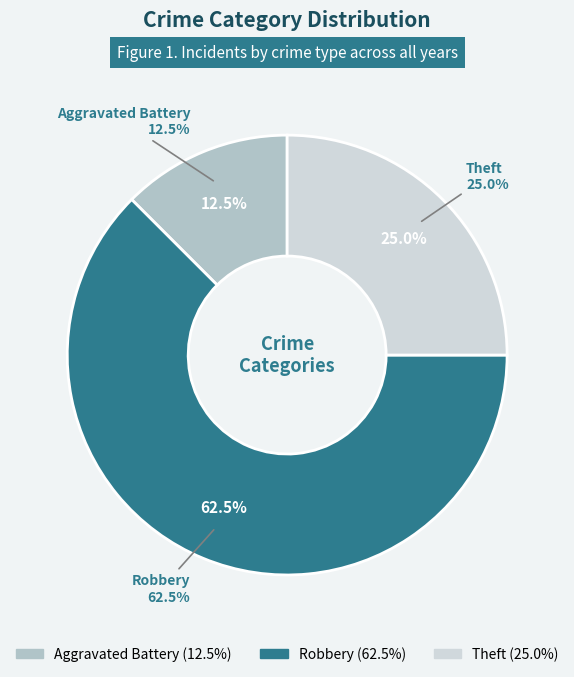

Between Robbery and Aggravated Battery, which is larger?

Robbery